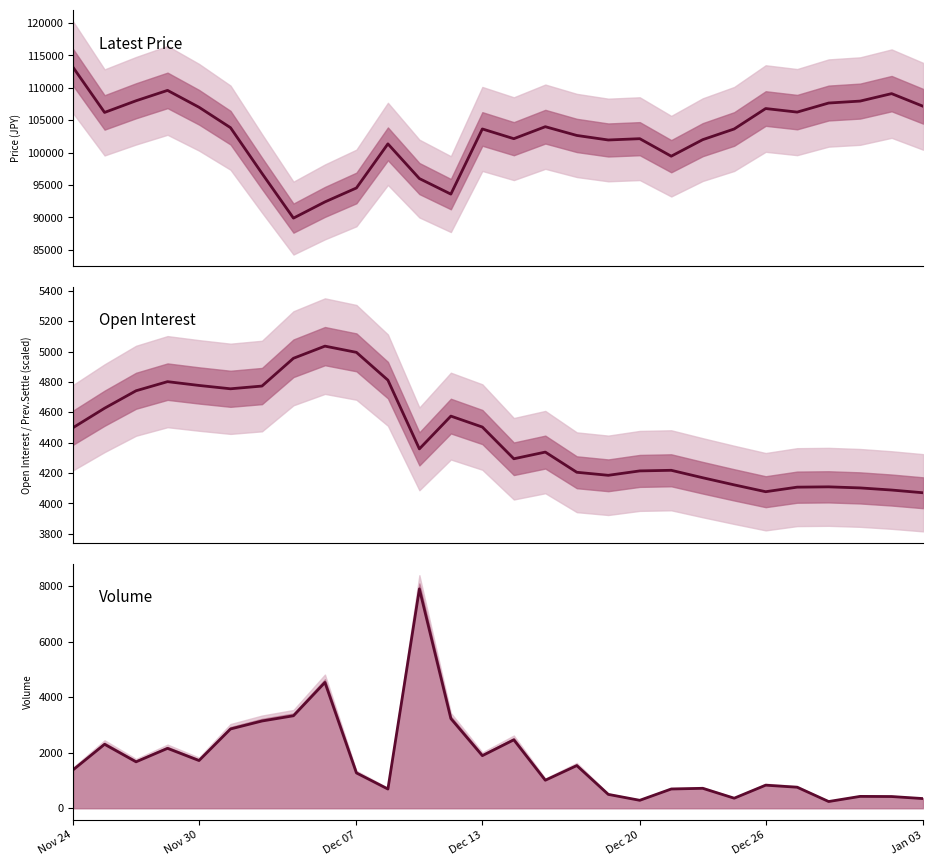

What is the total value across all series at 10?

106853